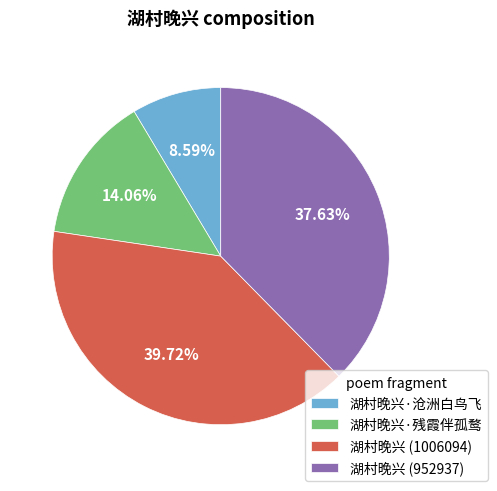

How many slices are in this pie chart?

4